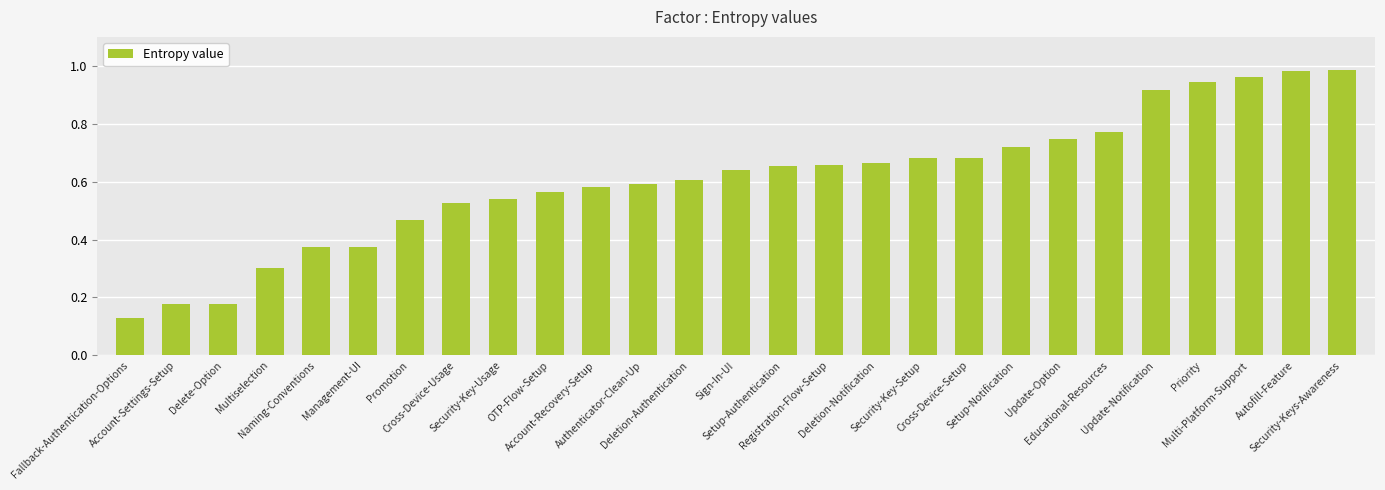

What is the value of the 27th bar from the left?

1.0